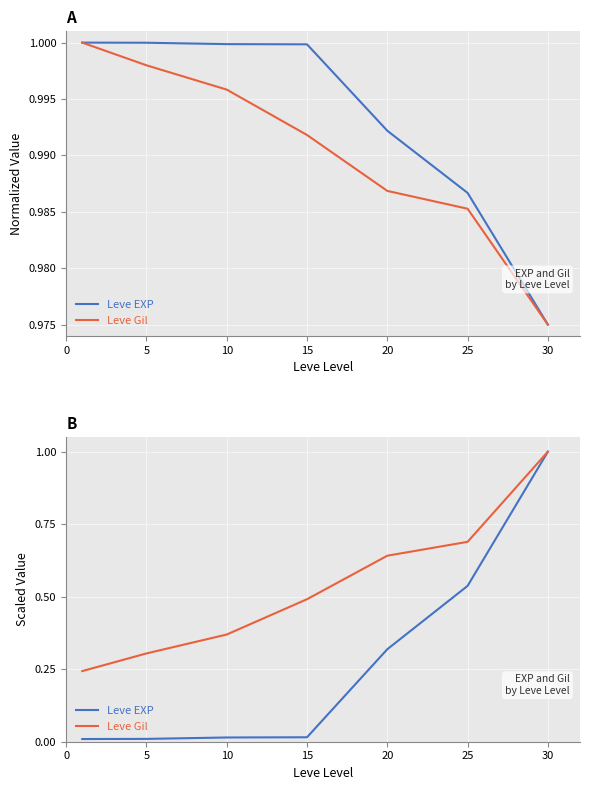

Rank the series by their maximum value, from lowest to highest.

Leve EXP, Leve Gil